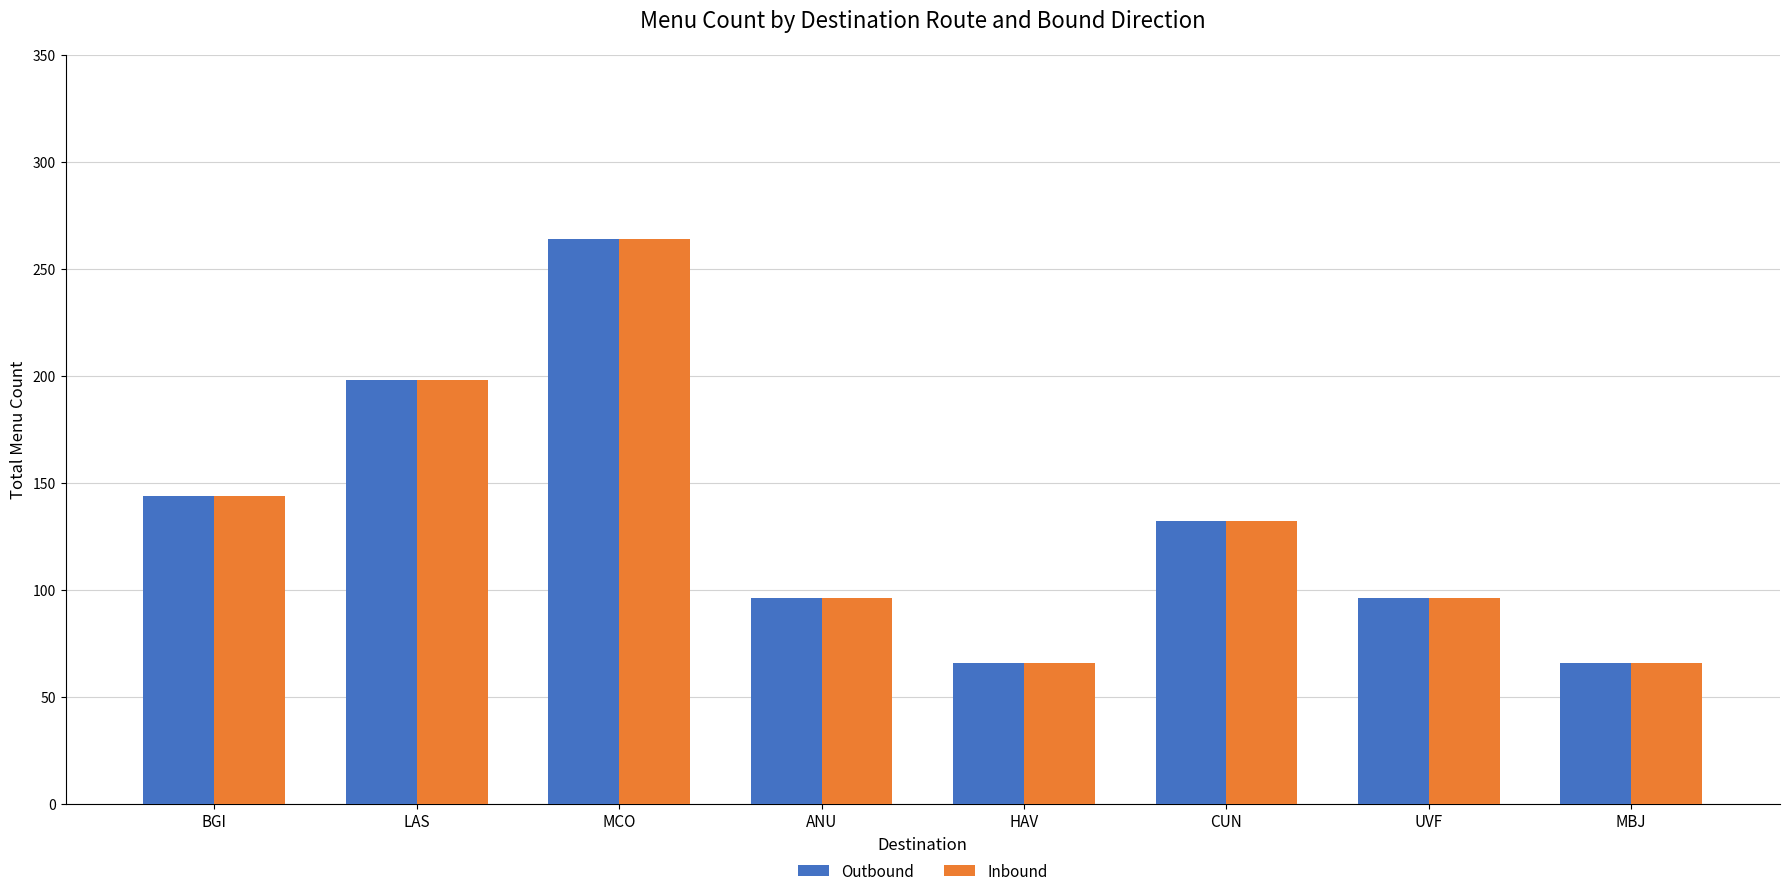

What is the greatest value displayed?

264